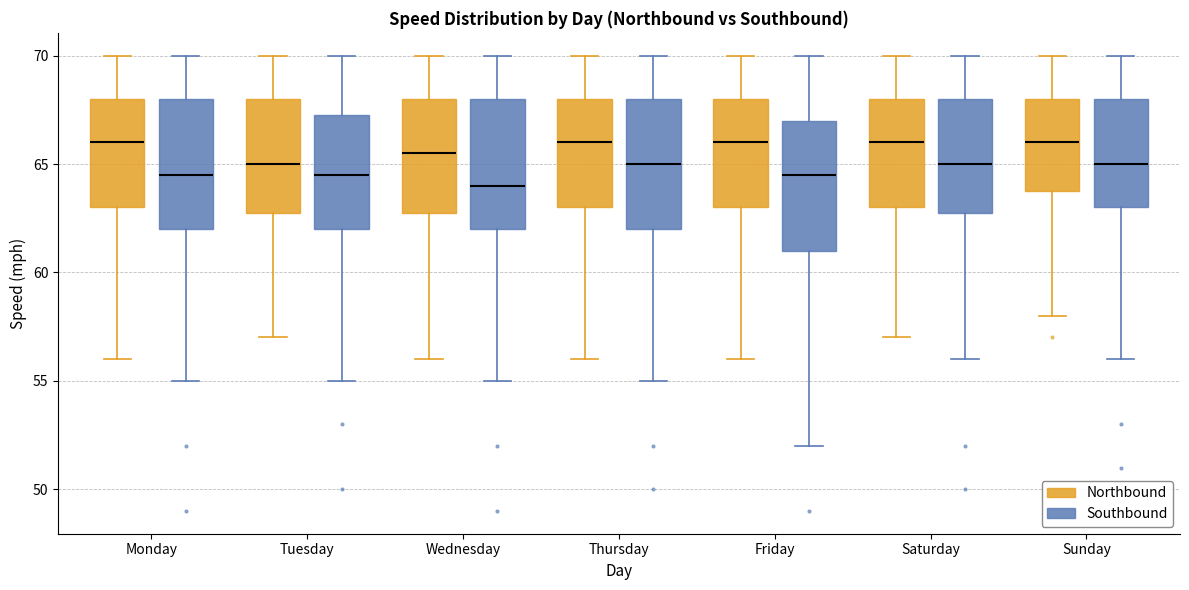

Where does the median line of the box for Saturday (Northbound) sit on the y-axis? The values are not printed on the chart, so give them approximately, as read against the axis.

66.0